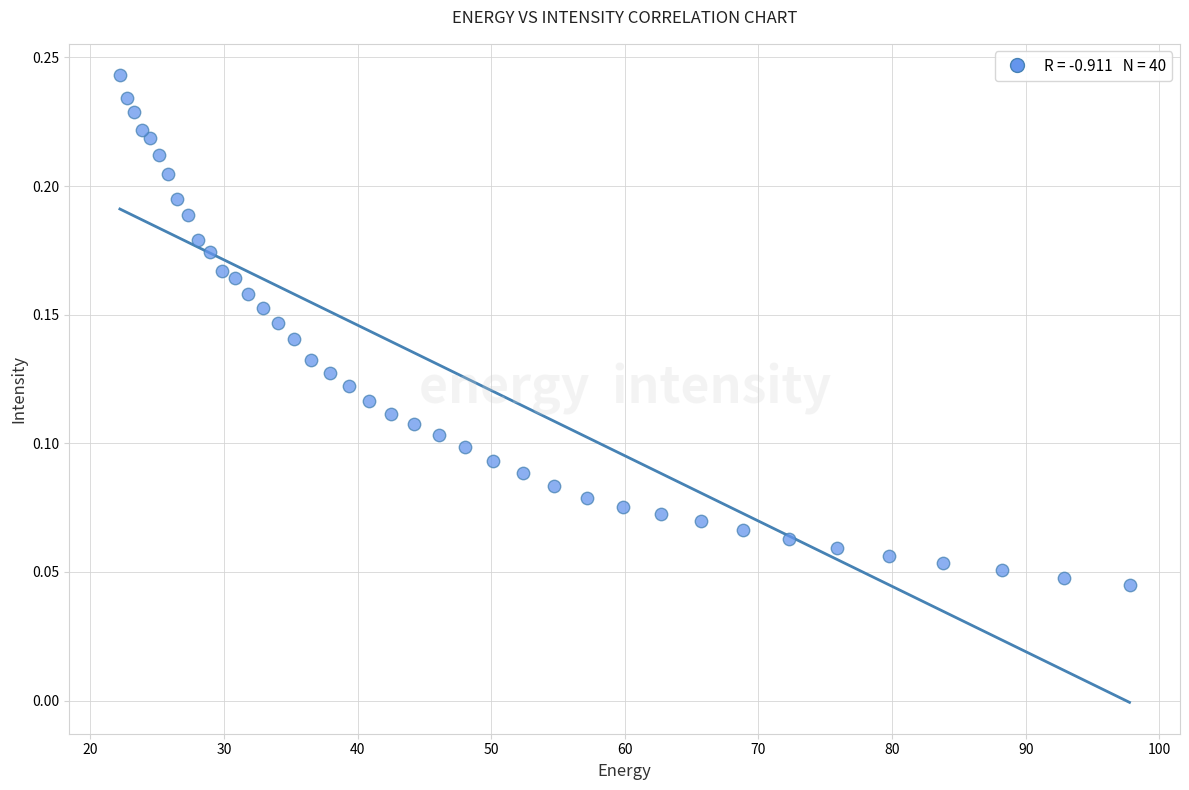

What is the range of X values (max minus min)?

75.6